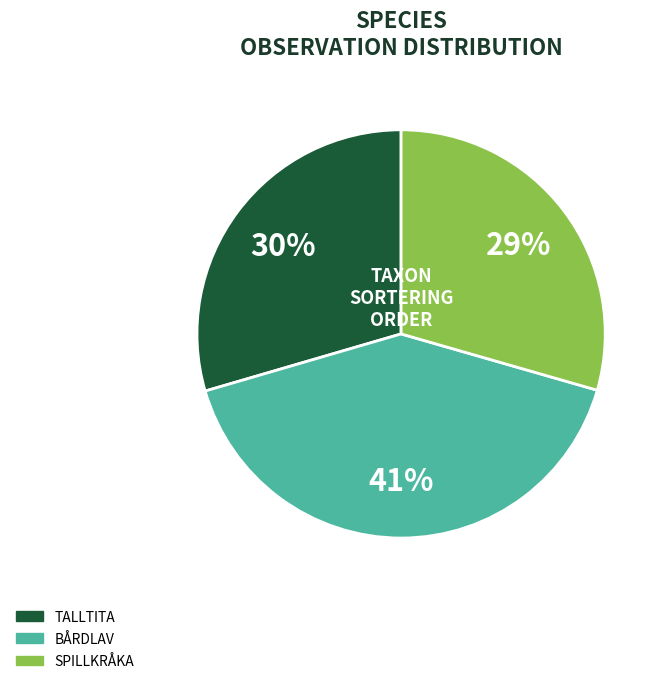

To the nearest percent, what is the average slice percentage?

33%